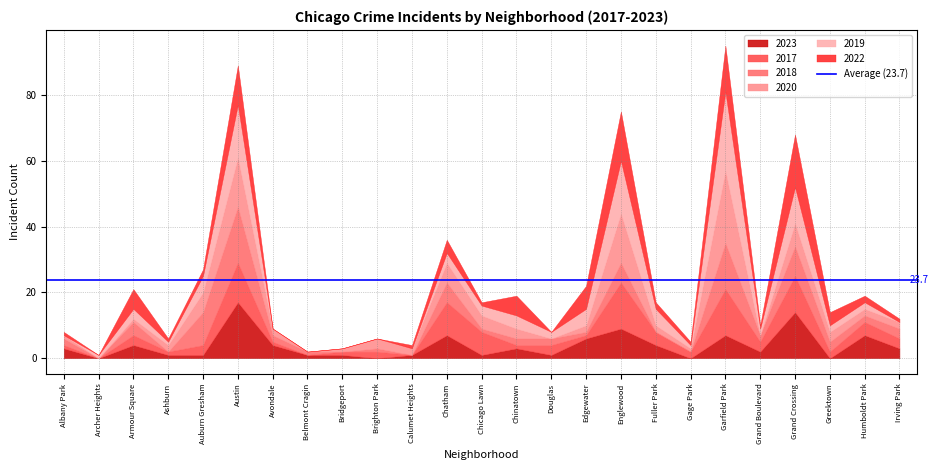

At which label does 2023 first exceed 3?

Armour Square